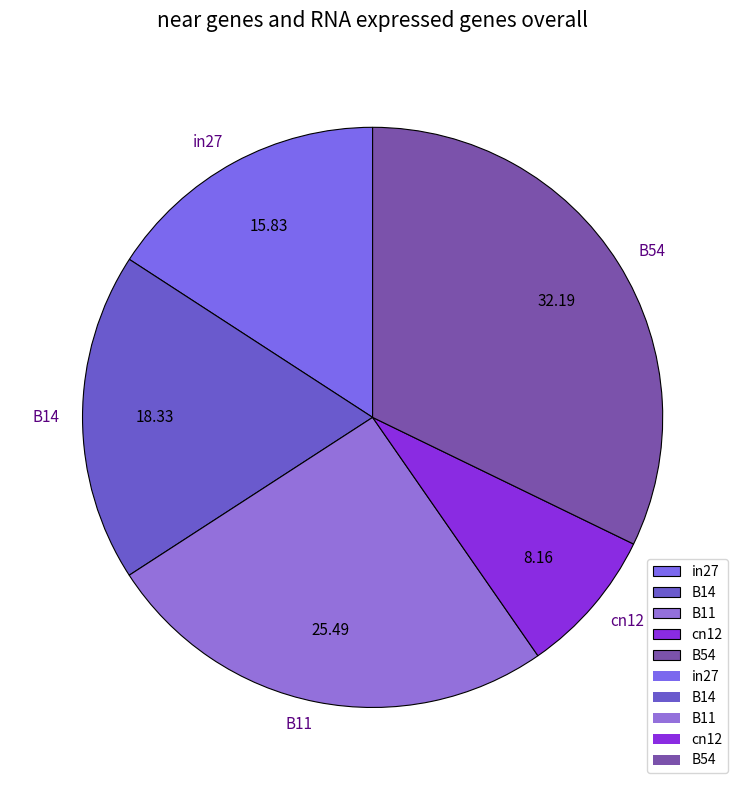

Does any single category account for the majority?

No